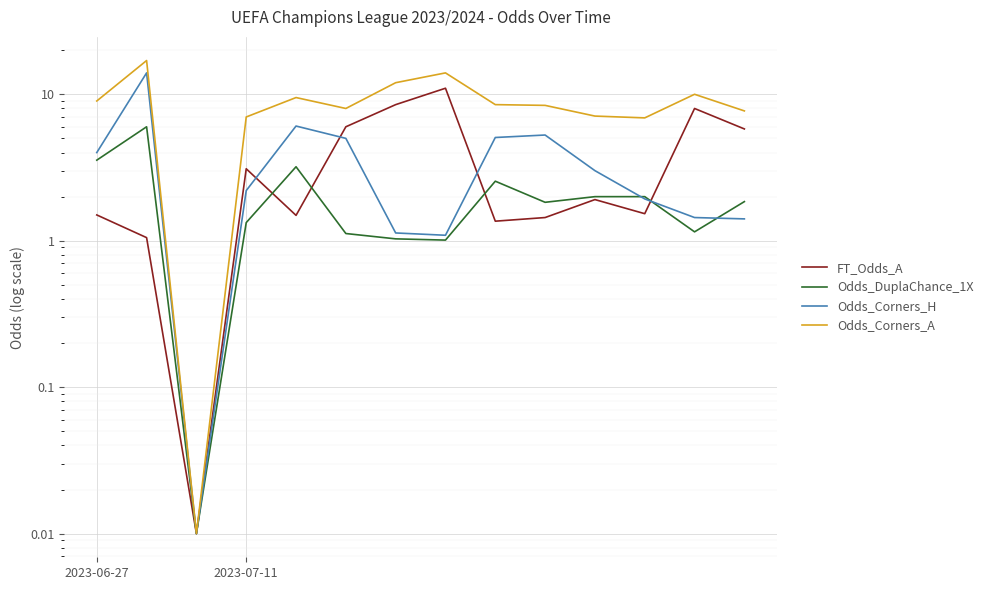

How many data points does each series have?

14